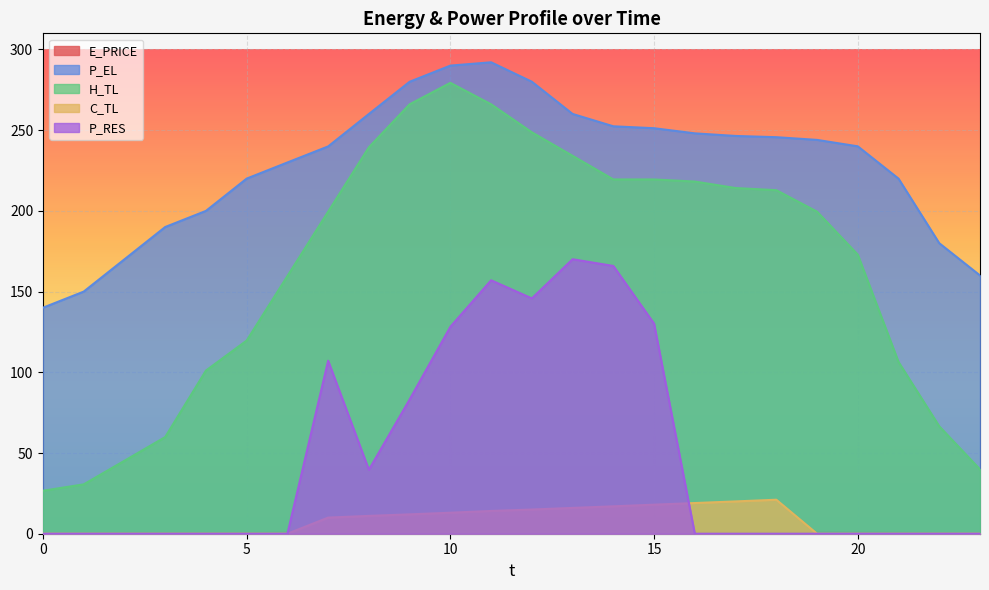

List the labels in order of P_EL value, largest first.

11, 10, 12, 9, 13, 8, 14, 15, 16, 17, 18, 19, 20, 7, 6, 5, 21, 4, 3, 22, 2, 23, 1, 0